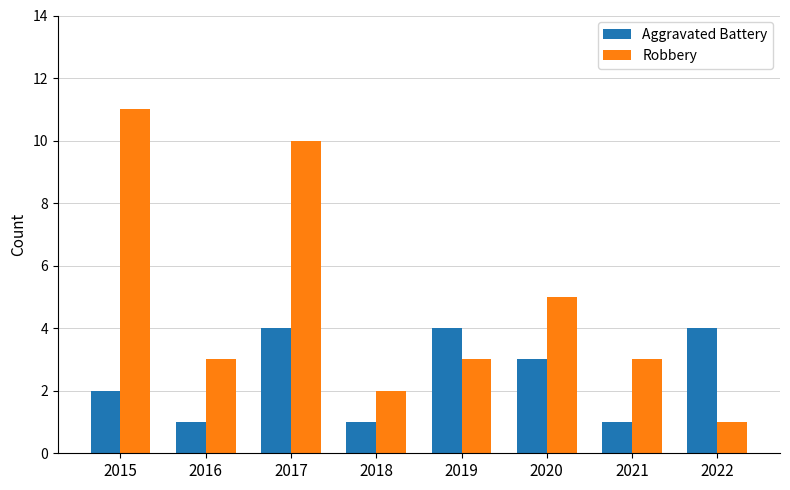

What are all the series names shown in the legend?

Aggravated Battery, Robbery